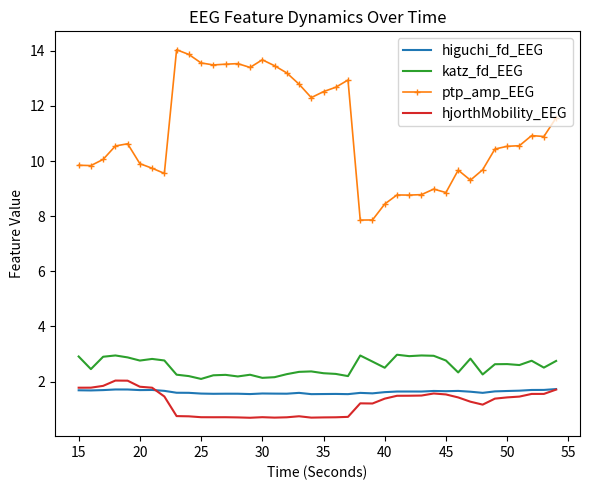

True or false: hjorthMobility_EEG and higuchi_fd_EEG cross at least once.

True